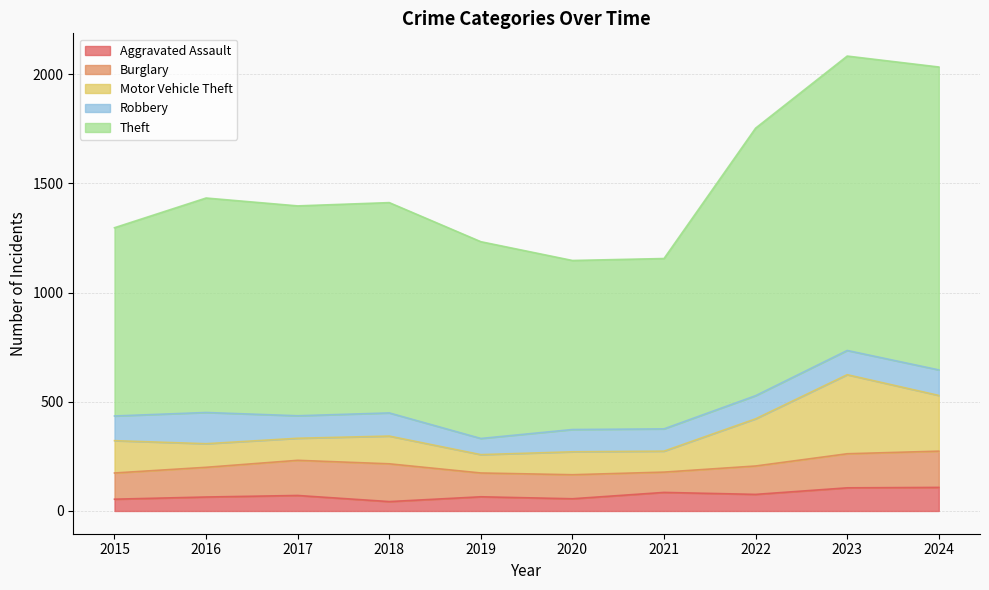

List the labels in order of Motor Vehicle Theft value, smallest first.

2019, 2021, 2017, 2020, 2016, 2018, 2015, 2022, 2024, 2023